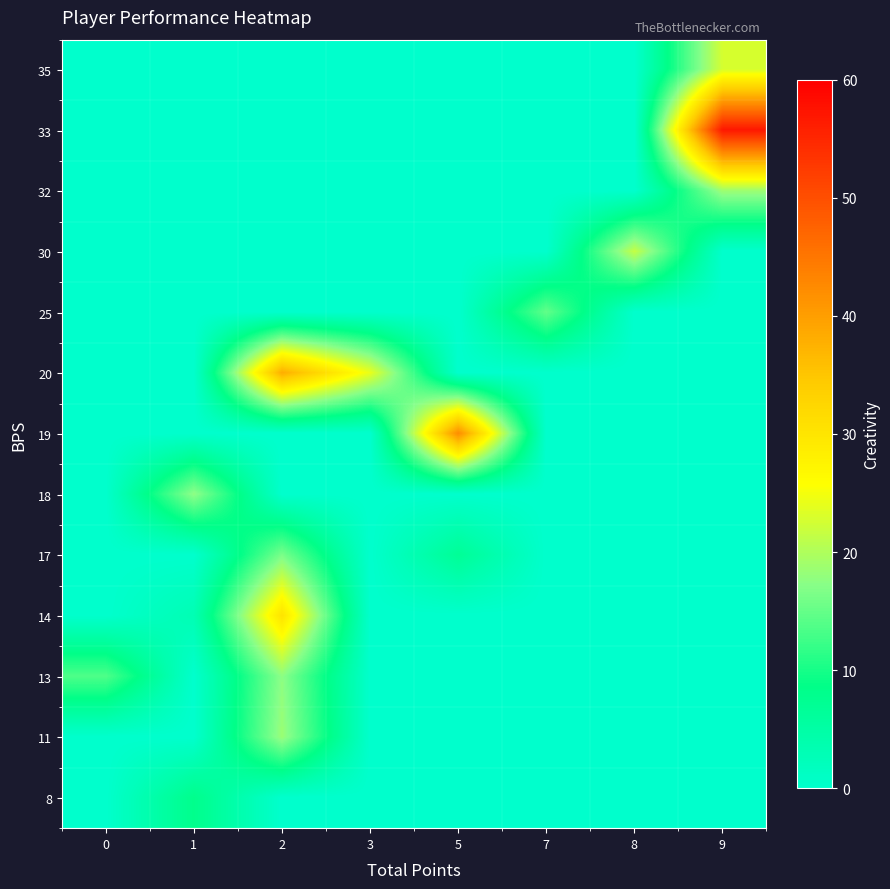

Reading left to right, list all the values displayed in this chart.

35: 0=0.0	1=0.0	2=0.0	3=0.0	5=0.0	7=0.0	8=0.0	9=22.8
33: 0=0.0	1=0.0	2=0.0	3=0.0	5=0.0	7=0.0	8=0.0	9=56.9
32: 0=0.0	1=0.0	2=0.0	3=0.0	5=0.0	7=0.0	8=0.0	9=18.8
30: 0=0.0	1=0.0	2=0.0	3=0.0	5=0.0	7=0.0	8=21.5	9=0.0
25: 0=0.0	1=0.0	2=0.0	3=0.0	5=0.0	7=14.8	8=0.0	9=0.0
20: 0=0.0	1=0.0	2=38.1	3=24.2	5=0.0	7=0.0	8=0.0	9=0.0
19: 0=0.0	1=0.0	2=0.0	3=0.0	5=42.2	7=0.0	8=0.0	9=0.0
18: 0=0.0	1=17.7	2=0.0	3=0.0	5=0.0	7=0.0	8=0.0	9=0.0
17: 0=0.0	1=0.0	2=16.3	3=0.0	5=6.8	7=0.0	8=0.0	9=0.0
14: 0=0.0	1=3.1	2=30.3	3=0.0	5=0.0	7=0.0	8=0.0	9=0.0
13: 0=13.6	1=0.0	2=17.5	3=0.0	5=0.0	7=0.0	8=0.0	9=0.0
11: 0=0.0	1=0.0	2=18.5	3=0.0	5=0.0	7=0.0	8=0.0	9=0.0
8: 0=0.0	1=8.1	2=0.0	3=0.0	5=0.0	7=0.0	8=0.0	9=0.0